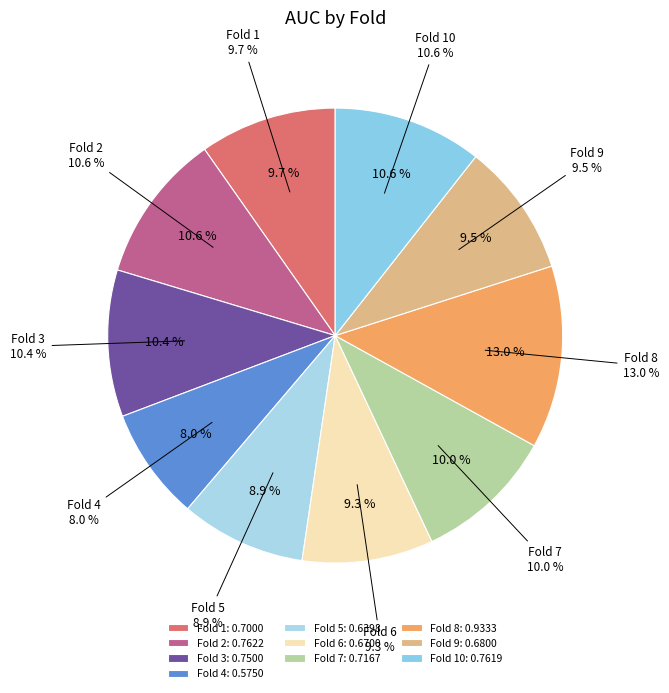

What is the smallest slice in the pie chart?

Fold 4